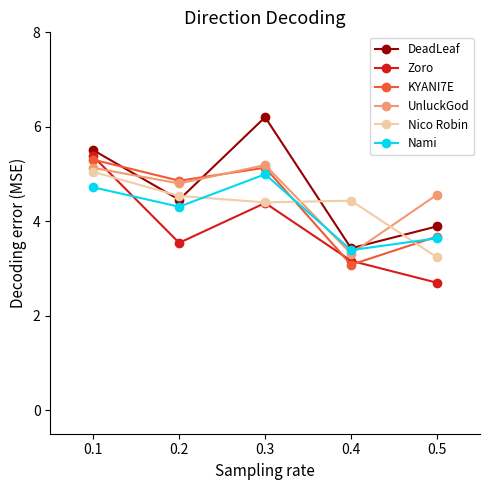

Between 0.1 and 0.3, which series saw the biggest shift?

Zoro